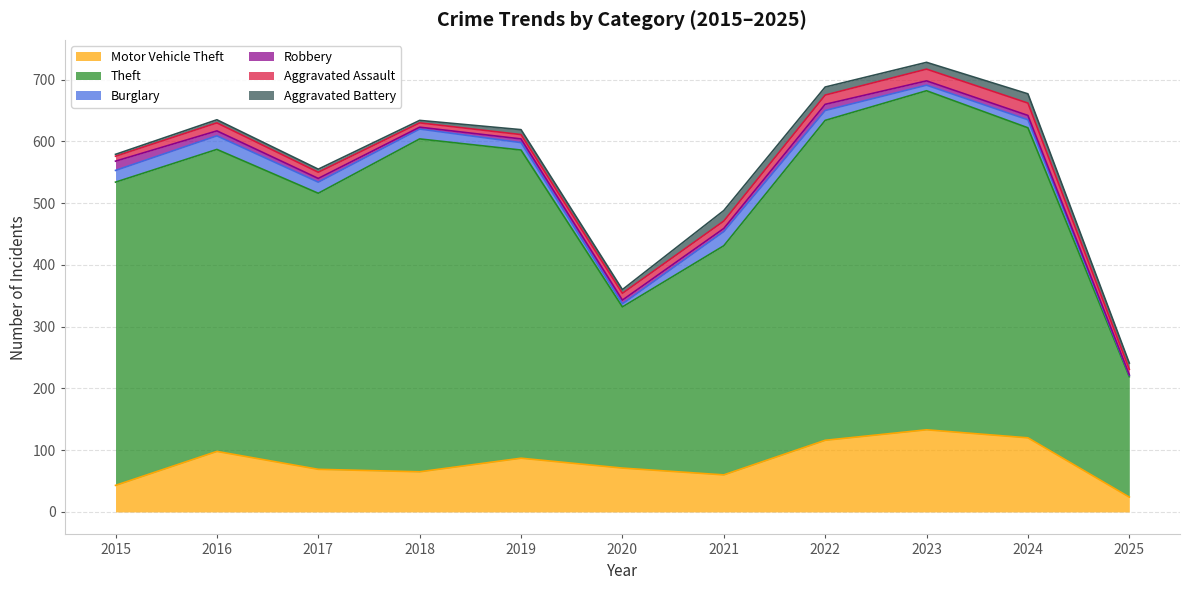

Where do Burglary and Robbery first cross each other?

2019 and 2020